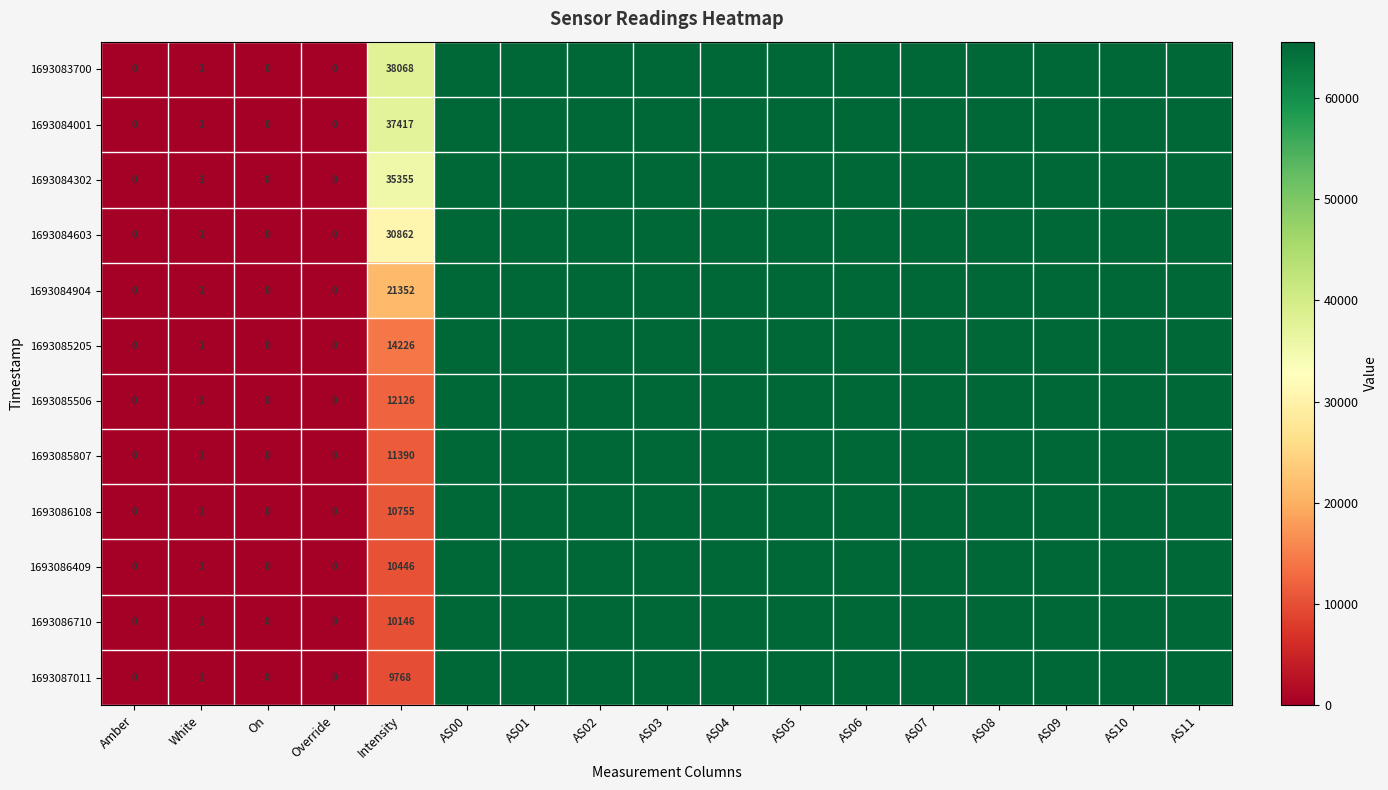

Count the number of data series in this chart.

12